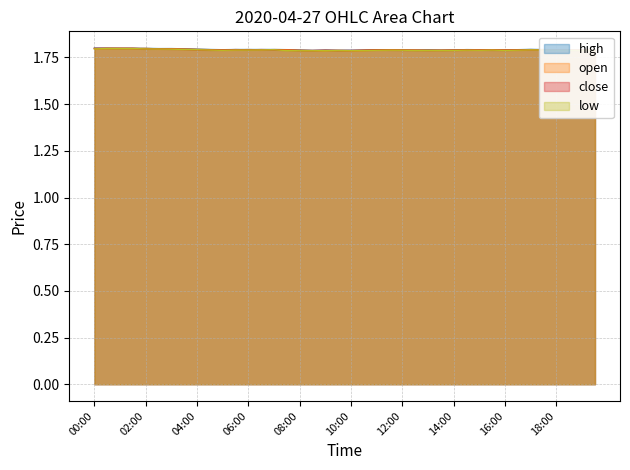

Which label corresponds to the smallest value in the chart?

08:00